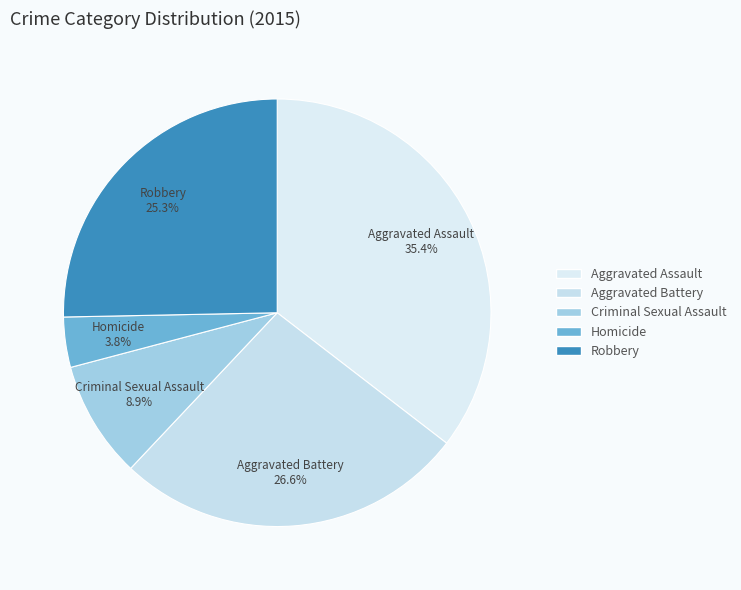

Is Aggravated Battery the majority of the pie?

No